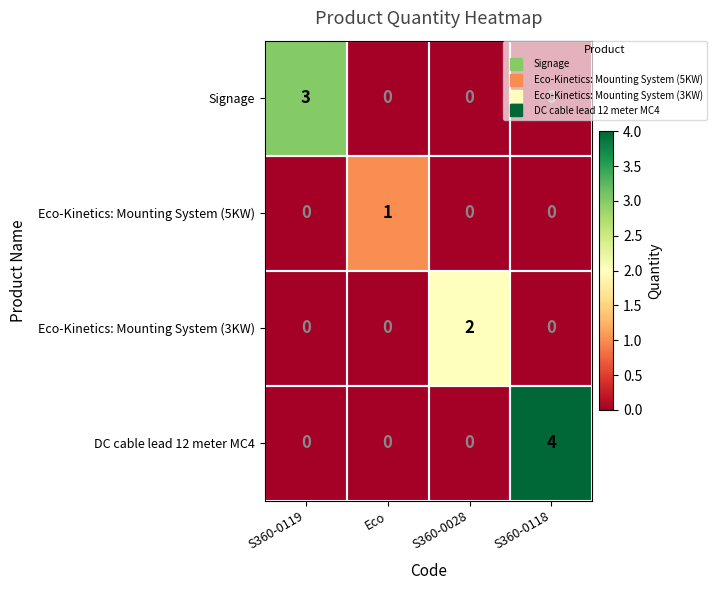

Rank the series by their average value, from highest to lowest.

DC cable lead 12 meter MC4, Signage, Eco-Kinetics: Mounting System (3KW), Eco-Kinetics: Mounting System (5KW)